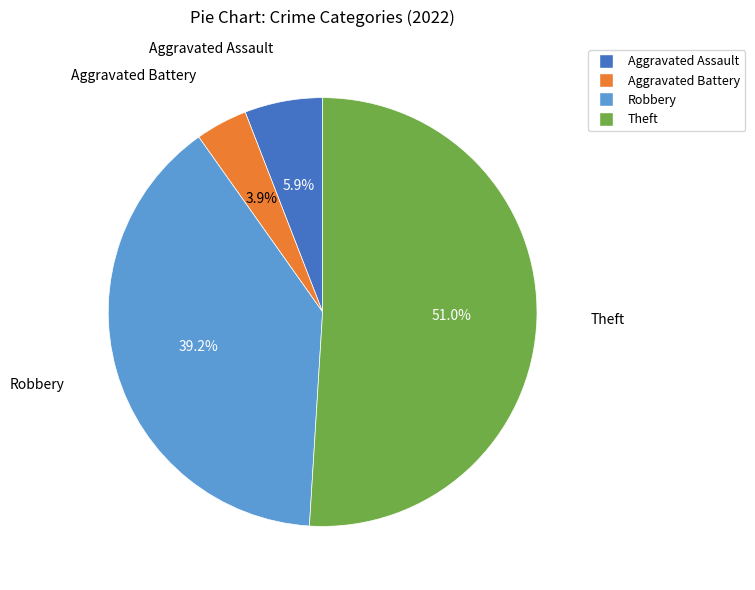

Between Aggravated Assault and Aggravated Battery, which is larger?

Aggravated Assault